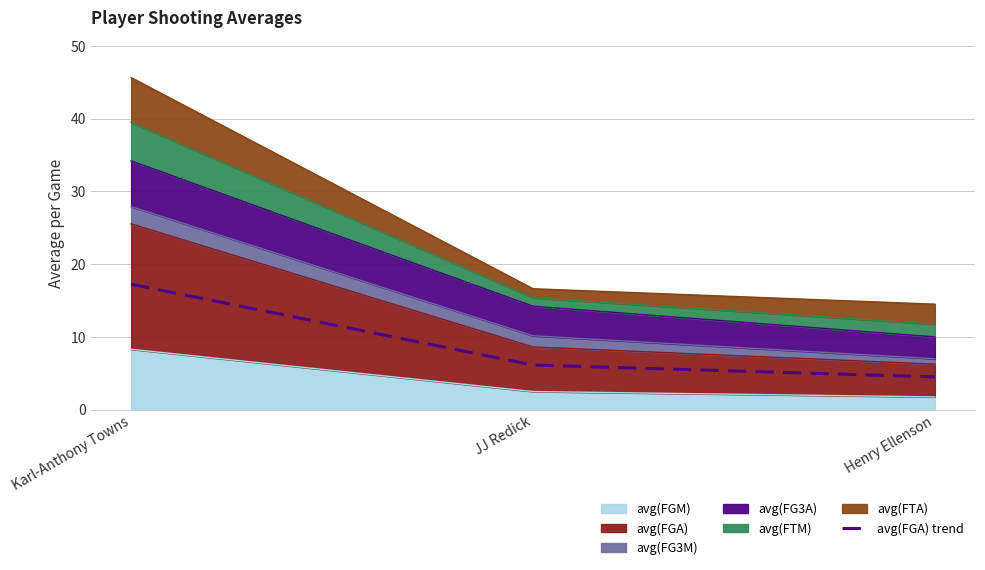

Rank the categories by value from lowest to highest.

Henry Ellenson, JJ Redick, Karl-Anthony Towns